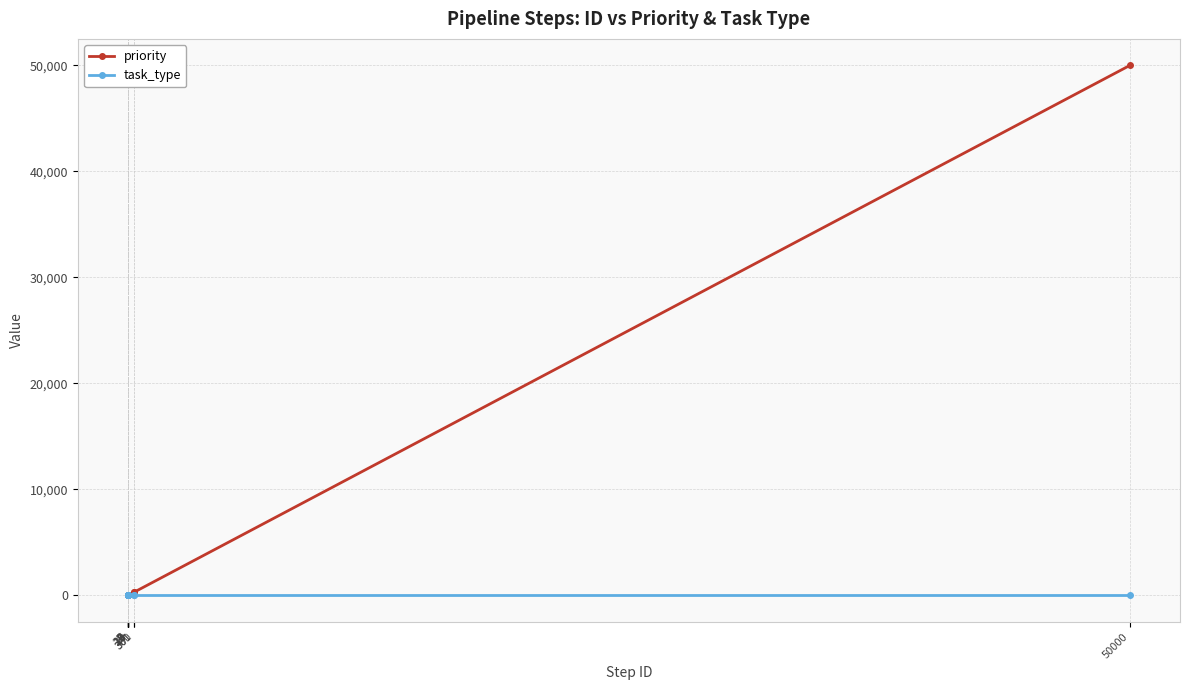

List the series in order of their peak value, lowest first.

task_type, priority